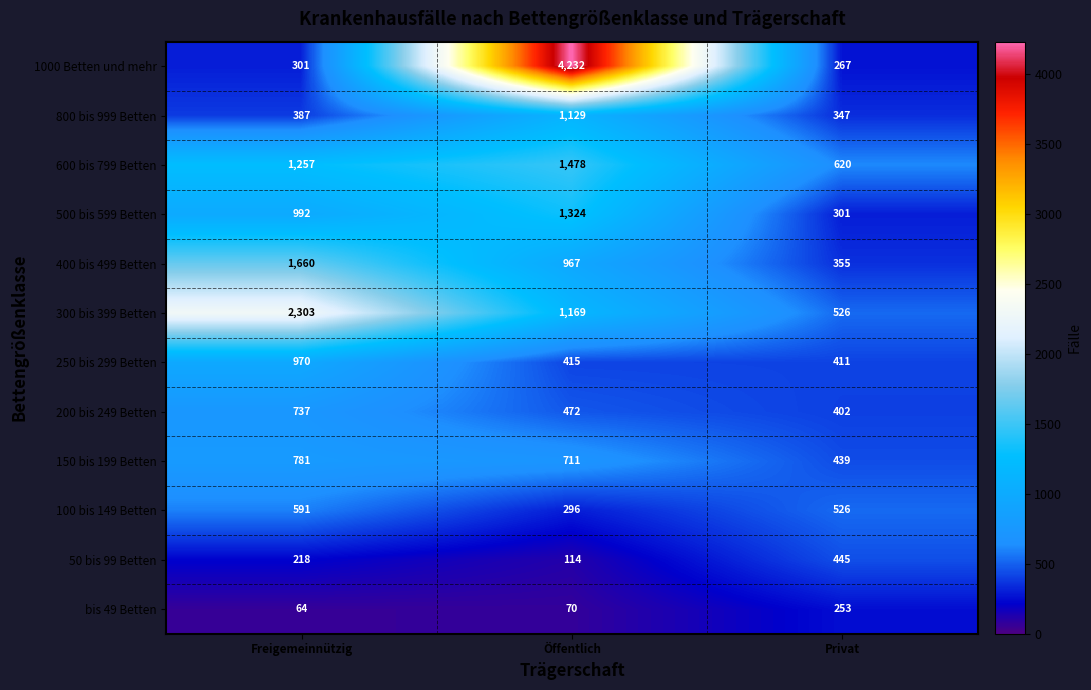

Which category has the highest value across all series?

Öffentlich